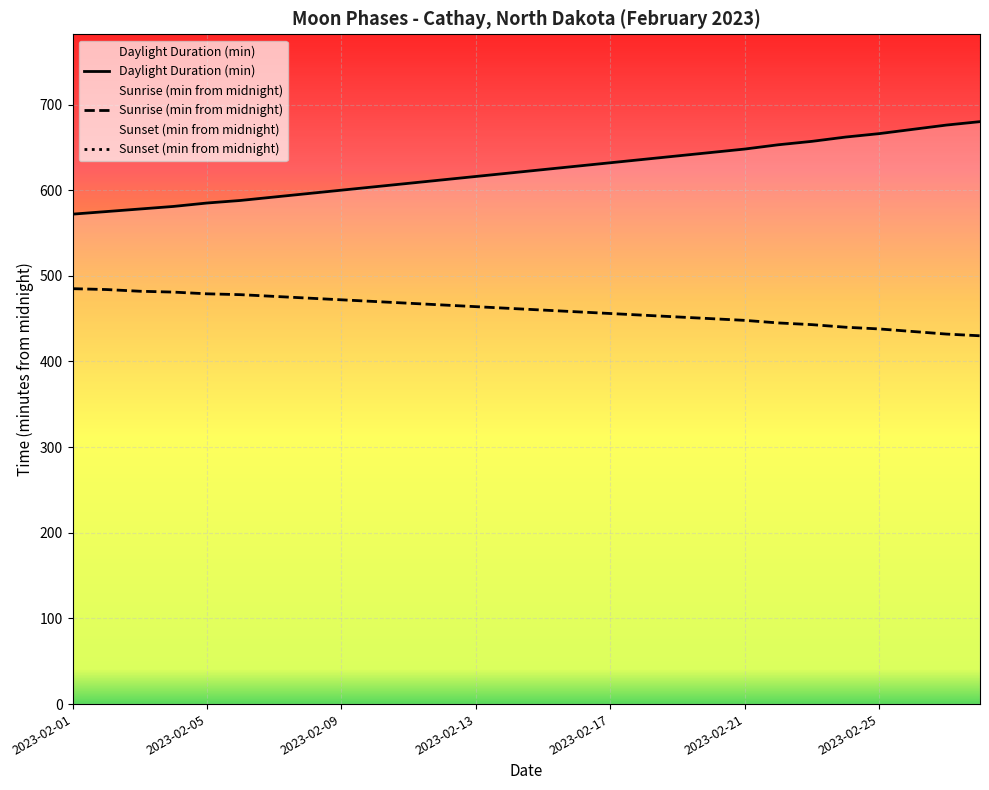

True or false: Sunset (min from midnight) and Sunrise (min from midnight) intersect in this chart.

False